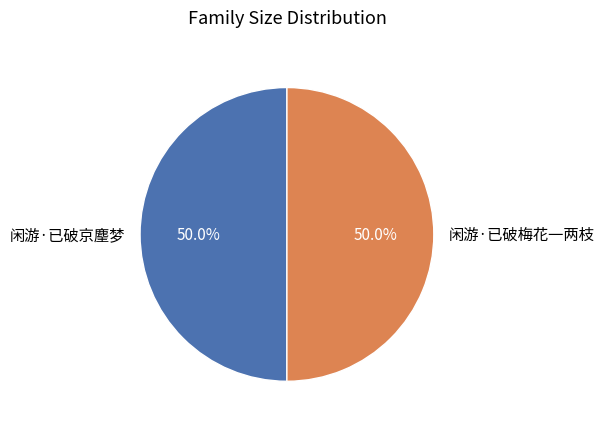

How many slices are in this pie chart?

2